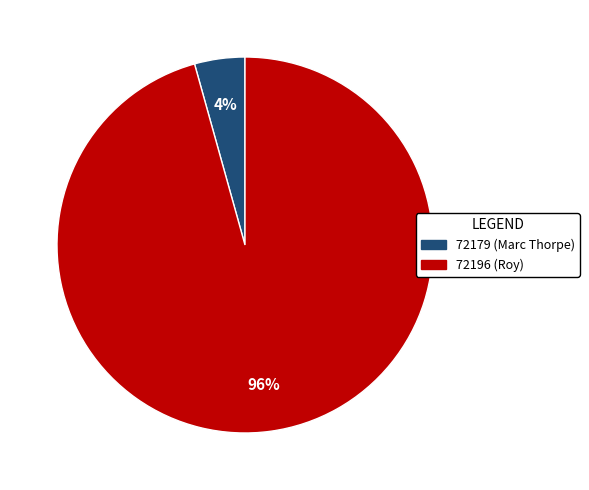

To the nearest percent, what is the average slice percentage?

50%